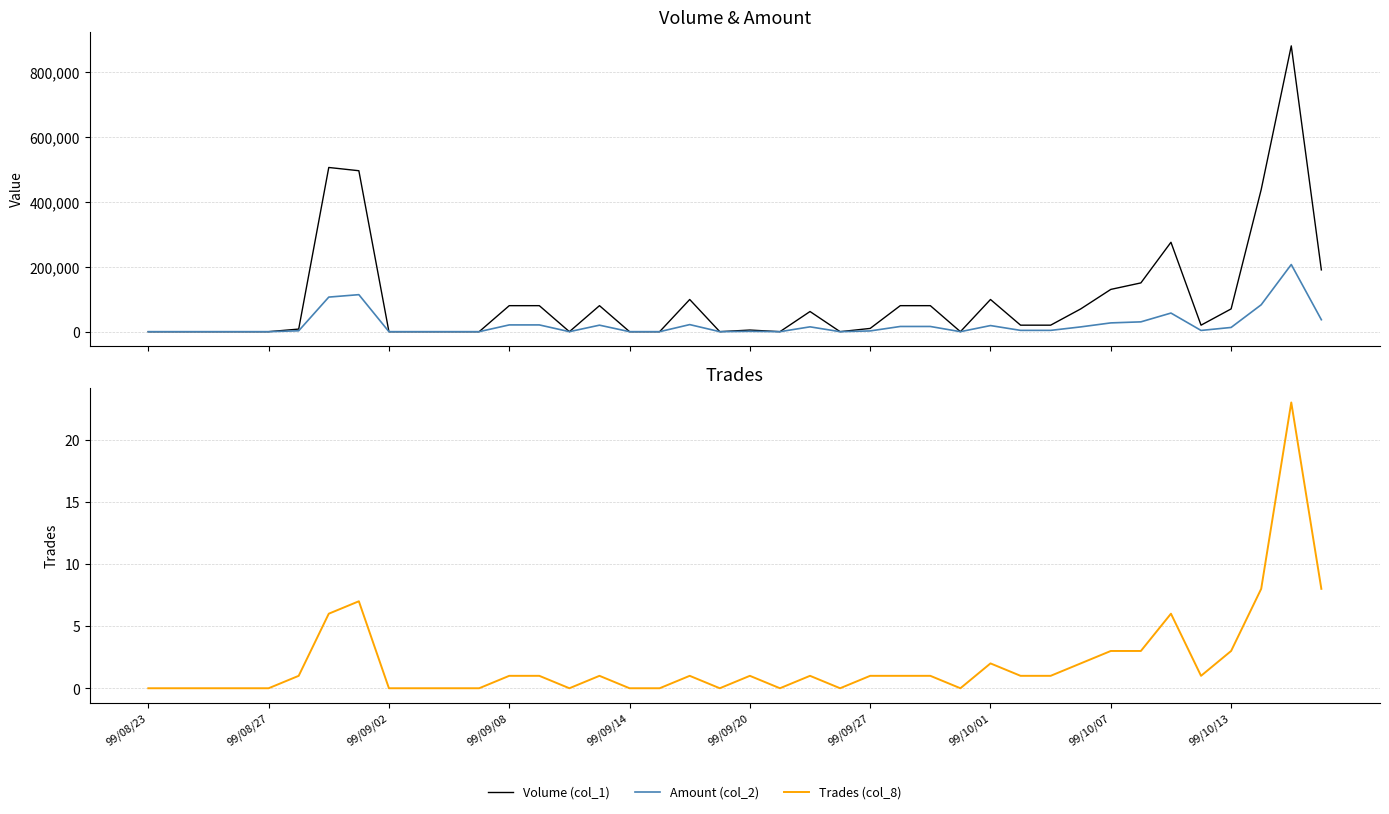

What position from the left is 31?

32